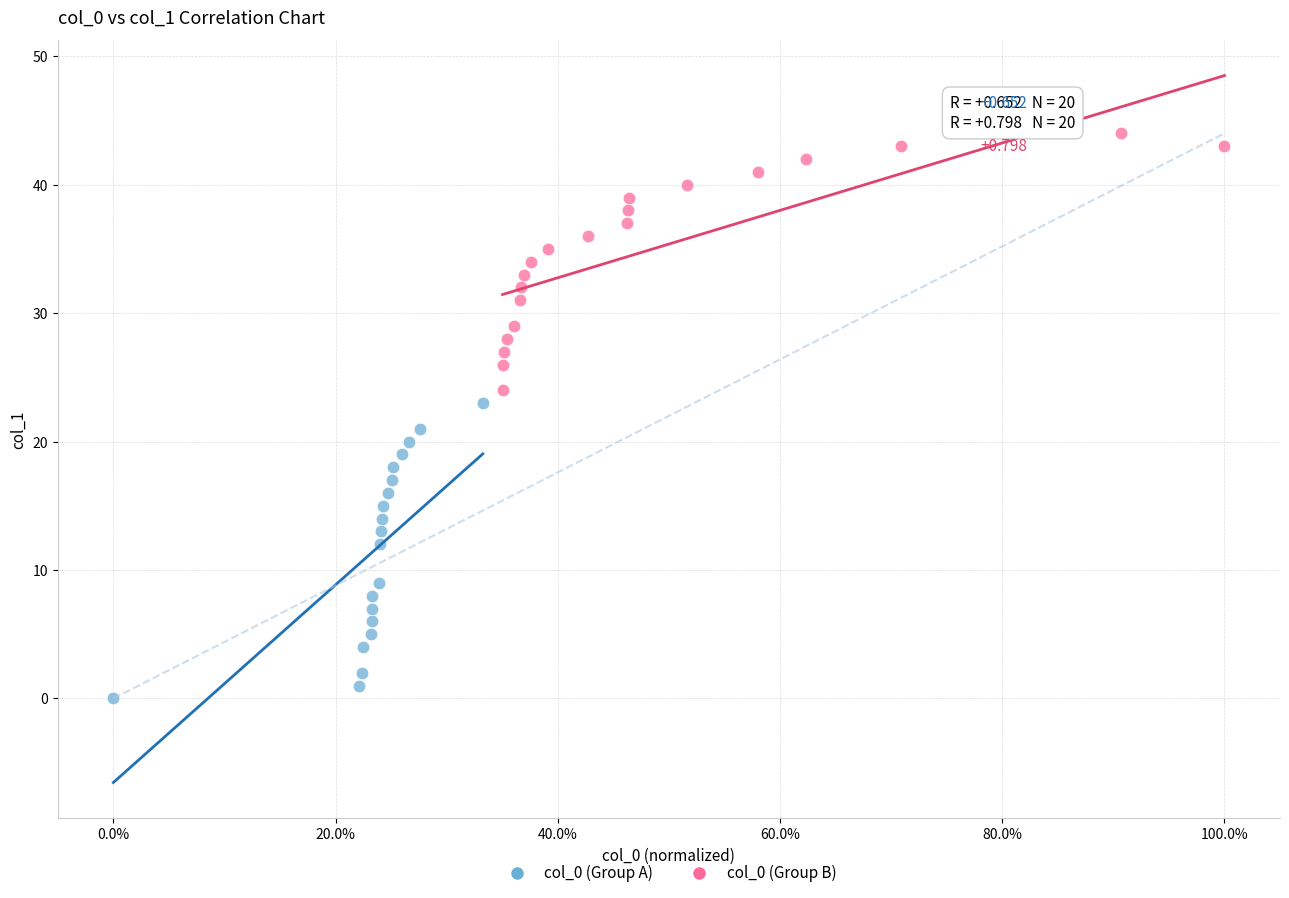

Which series contains the highest Y value?

col_0 (Group B)